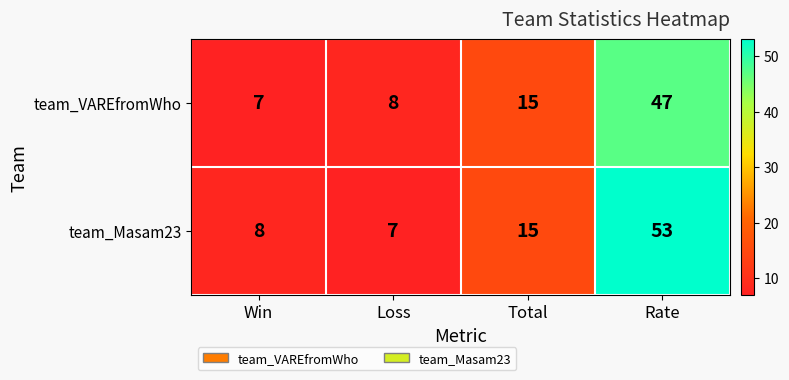

How many series are shown in this chart?

2